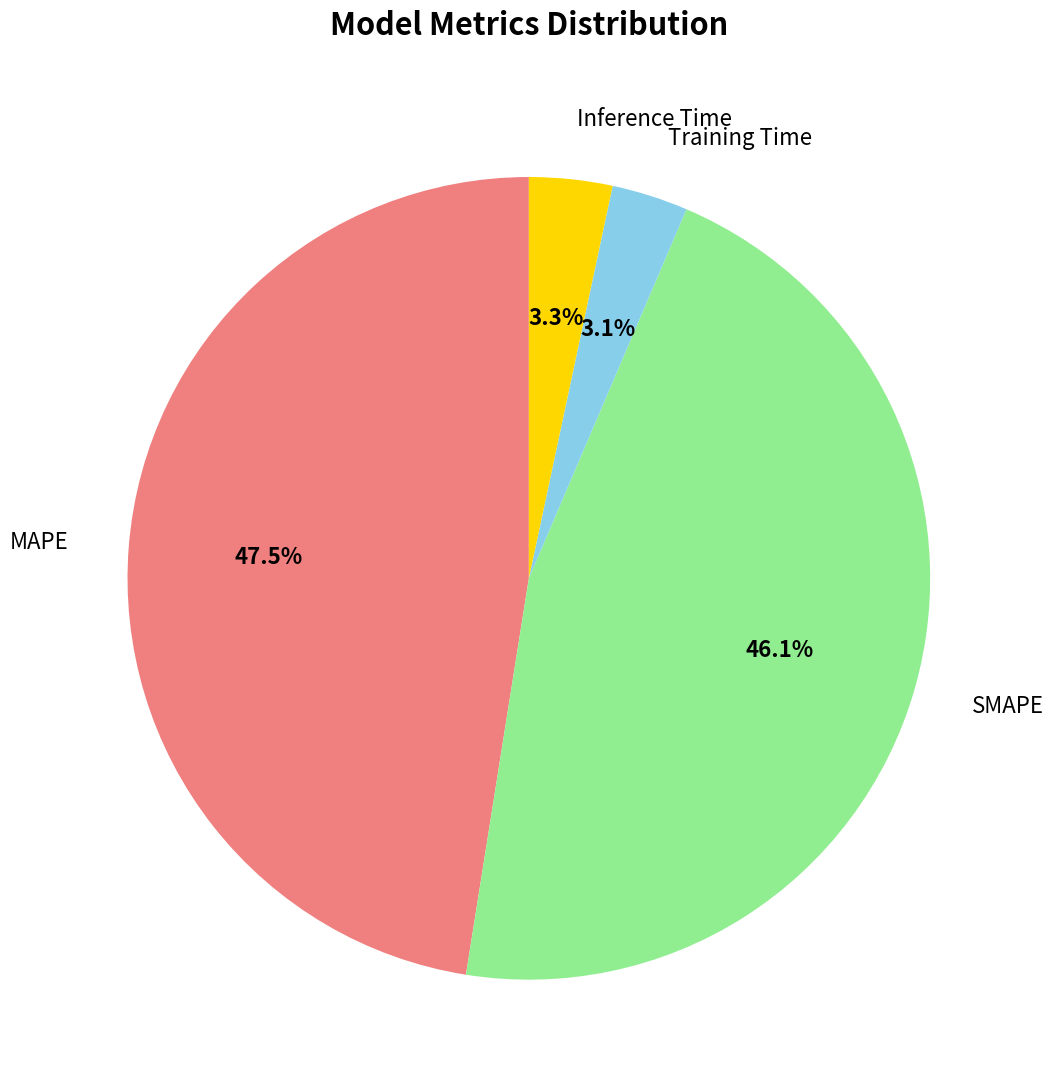

Approximately how many times larger is the value at SMAPE compared to MAPE?

1.0